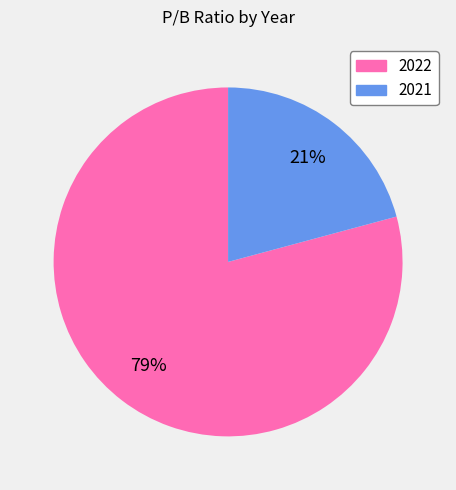

How many segments does this pie chart have?

2